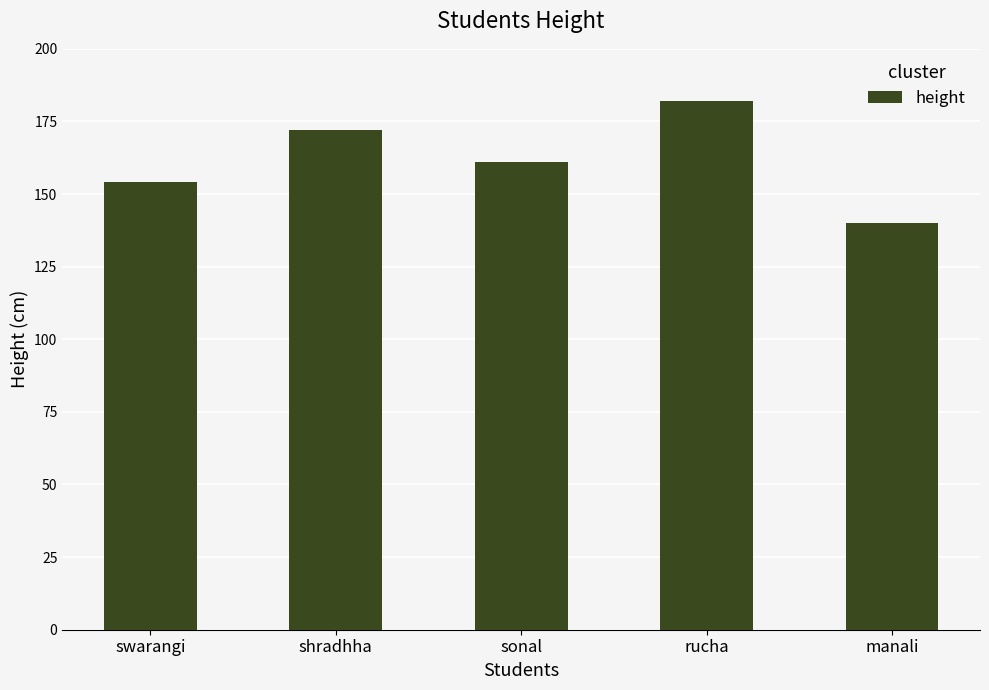

How many data points are less than 161?

2